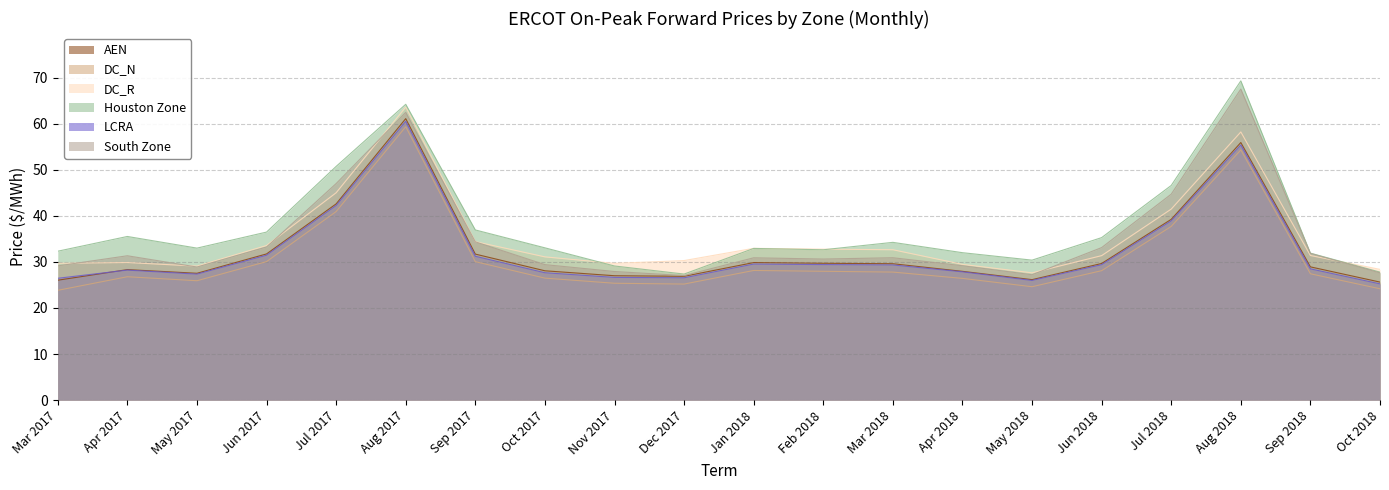

What is the difference between the second highest and second lowest values in the AEN series?

29.9